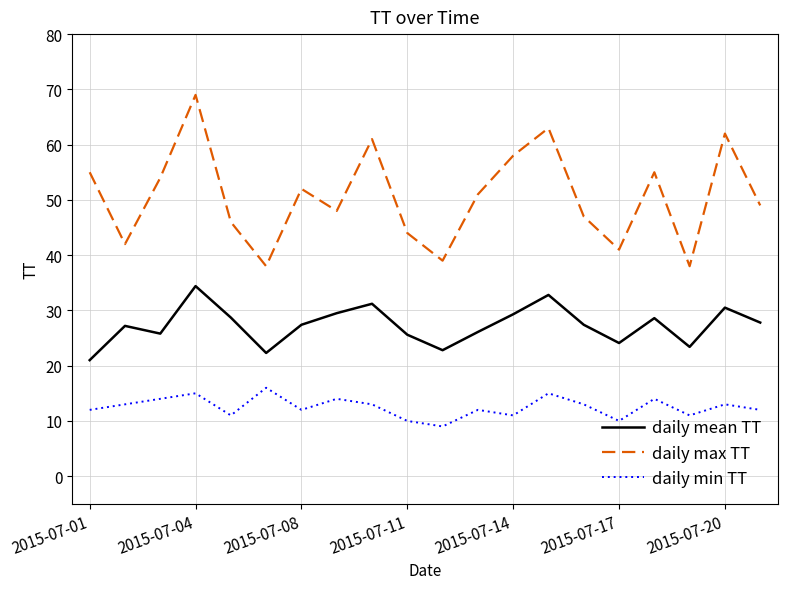

Which series has the widest spread of values?

daily max TT